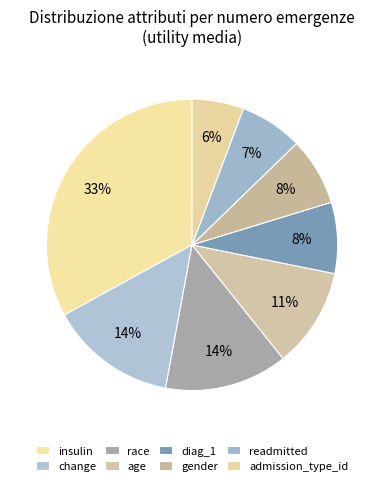

The race slice represents 14% of the pie. True or false?

True